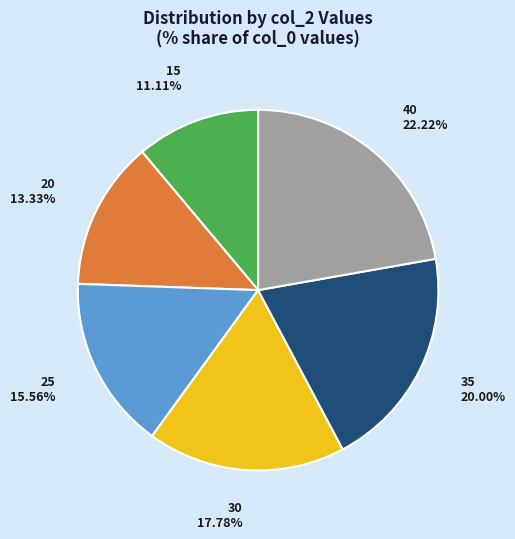

To the nearest percent, what is the difference between the 35 and 25 slice percentages?

4%